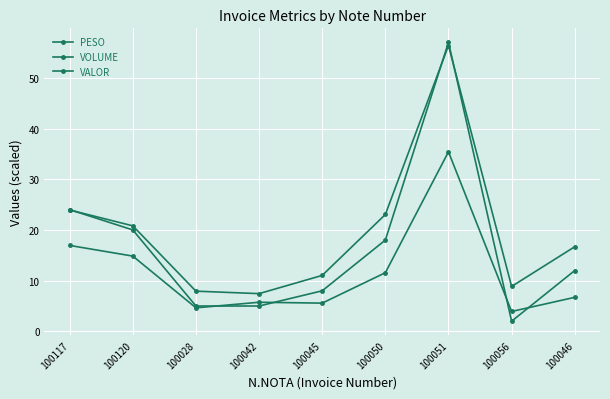

True or false: VOLUME and PESO cross at least once.

True